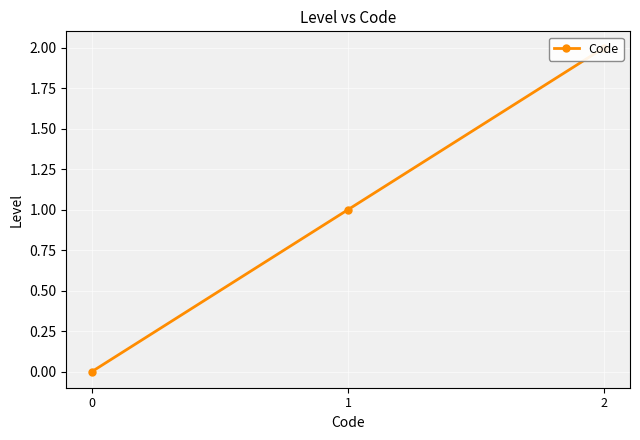

How many lines are shown in the chart?

1